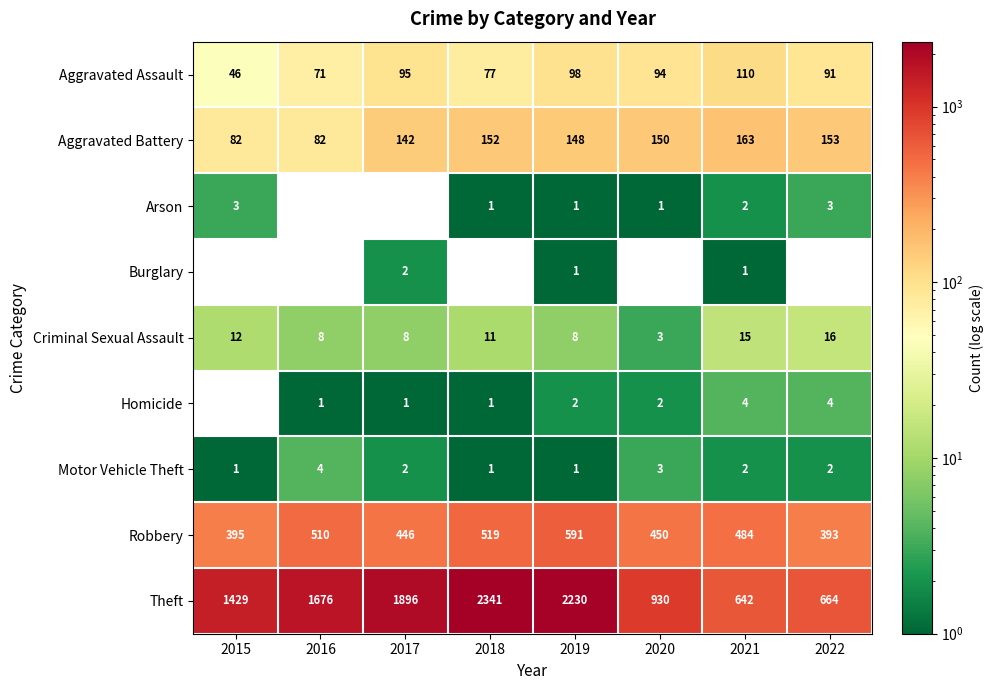

What is the sum of all Theft values?

11808